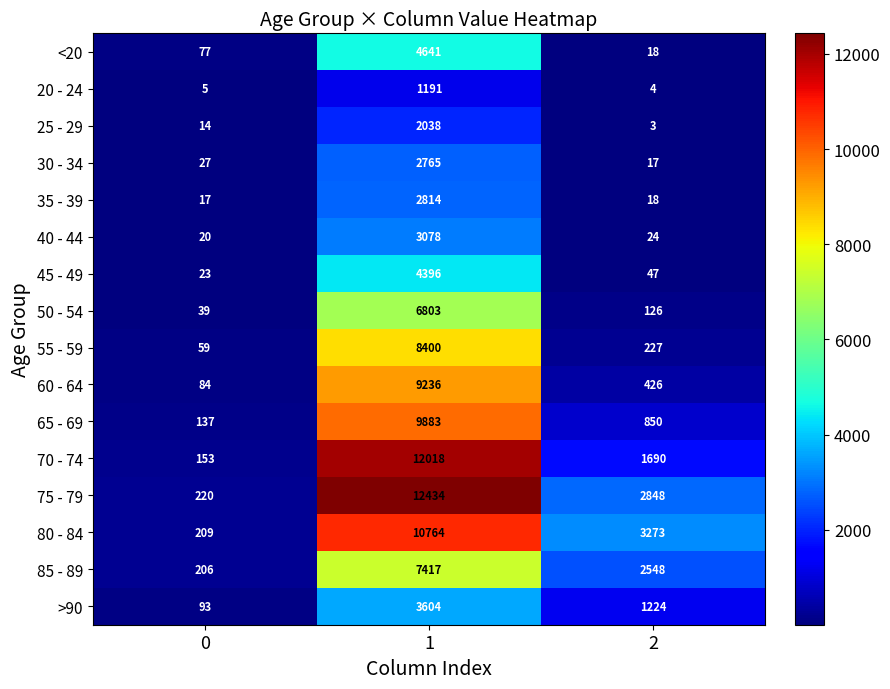

What is the average value of the 25 - 29 series?

685